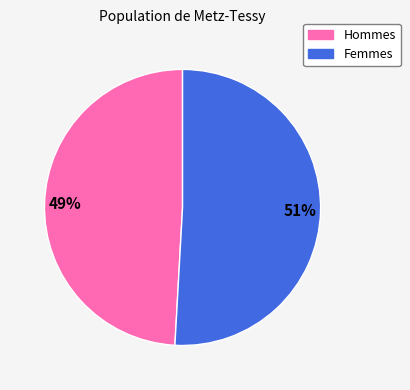

To the nearest percent, what is the average slice percentage?

50%